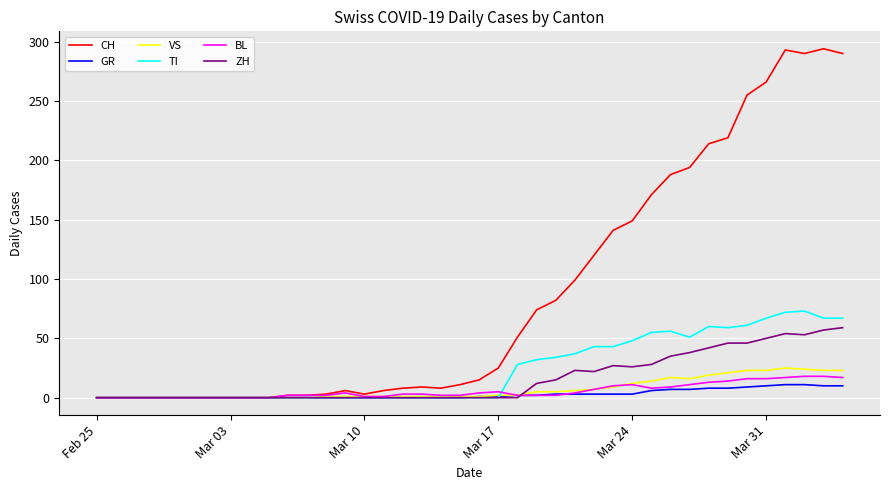

What is the maximum value shown in the chart?

294